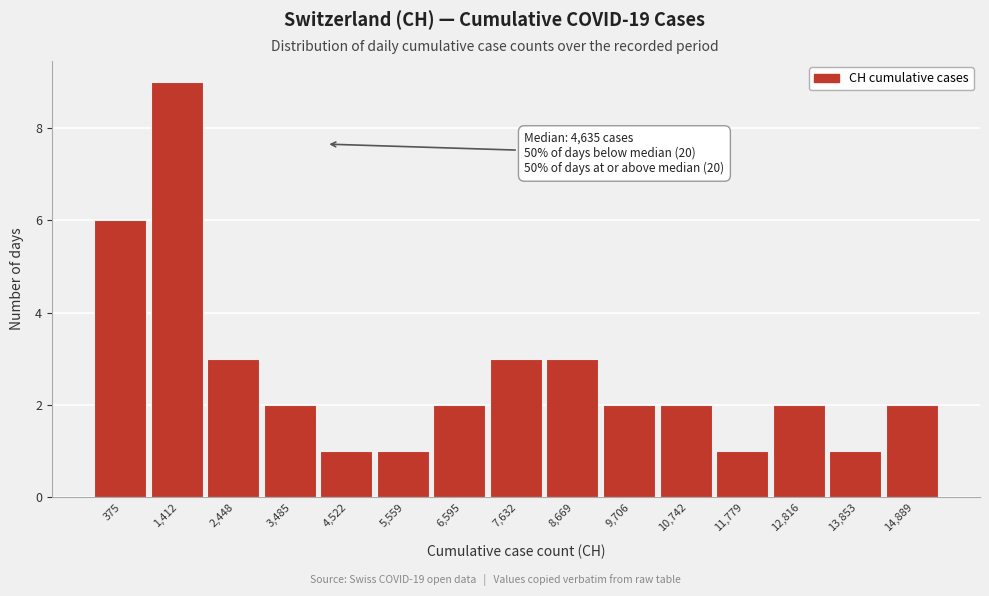

Reading left to right, extract all data points from this chart.

375=6	1,412=9	2,448=3	3,485=2	4,522=1	5,559=1	6,595=2	7,632=3	8,669=3	9,706=2	10,742=2	11,779=1	12,816=2	13,853=1	14,889=2